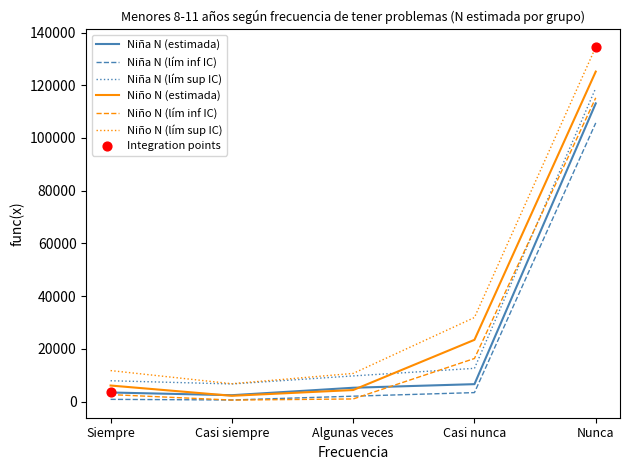

What is the total value across all series at Casi nunca?

94237